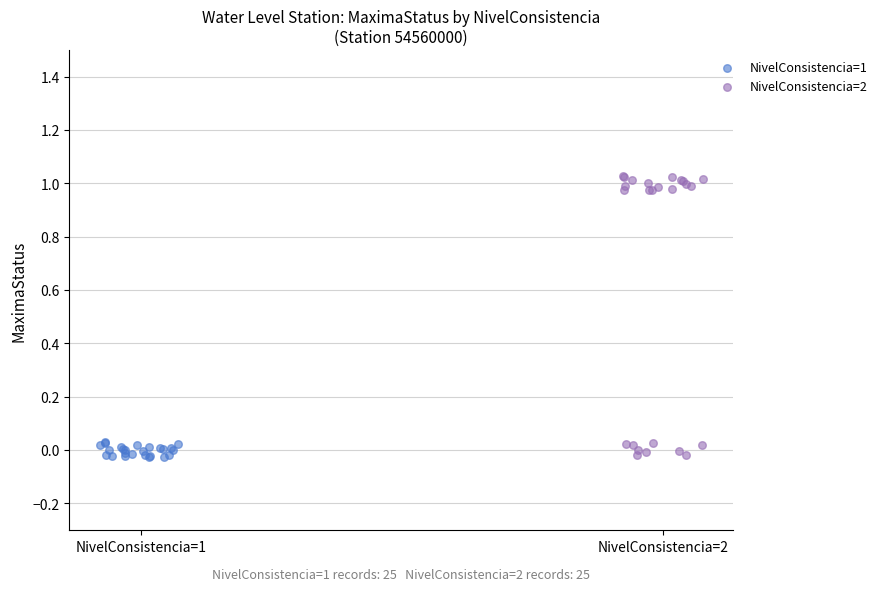

What are all the series names shown in the legend?

NivelConsistencia=1, NivelConsistencia=2